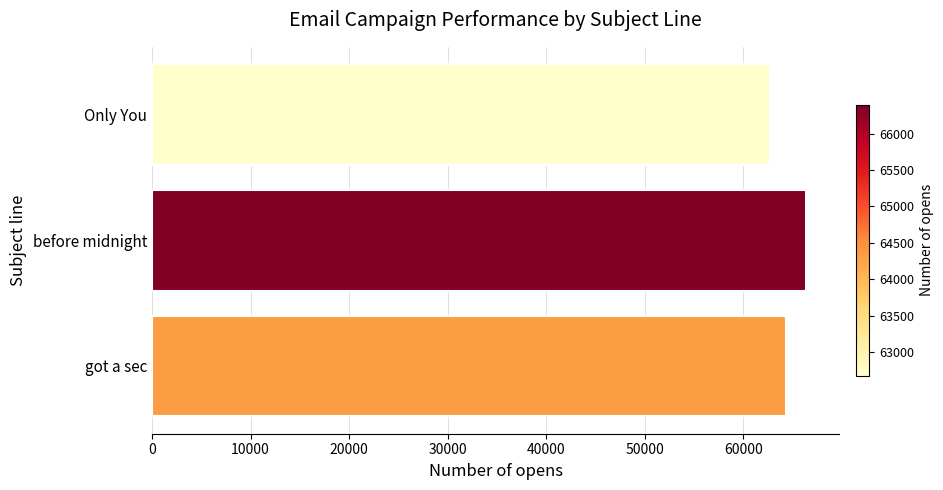

Count the number of categories in the chart.

3